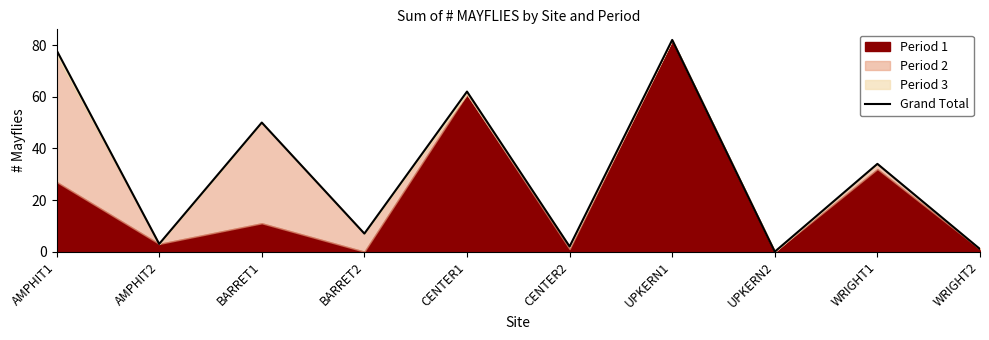

What is the label of the 2nd point from the left?

AMPHIT2